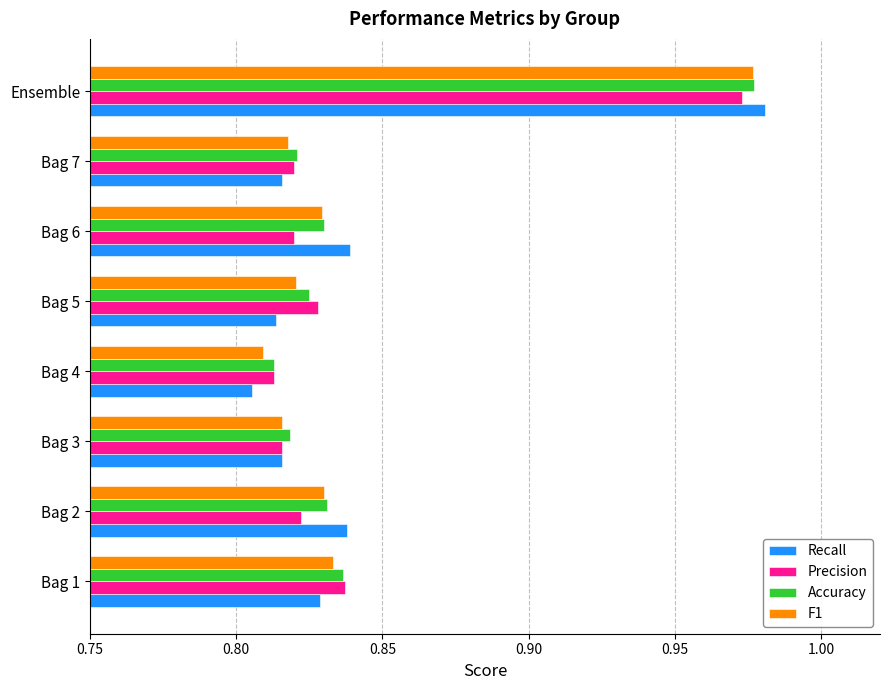

What is the difference between the maximum and minimum values in the Recall series?

0.2